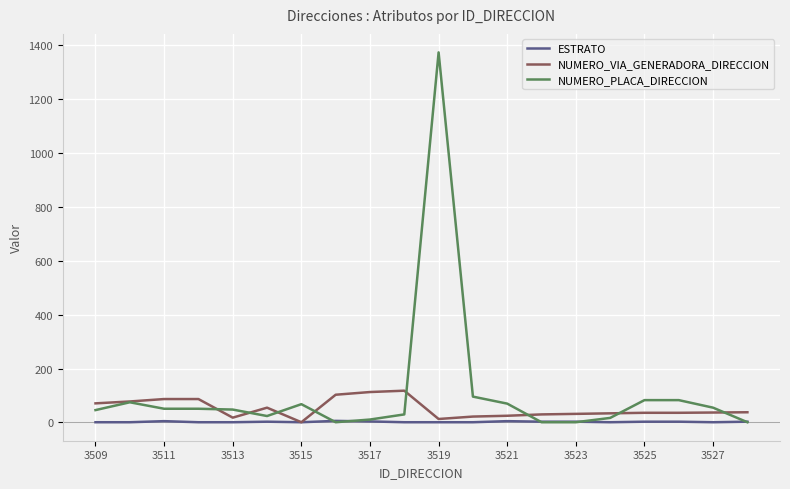

List the series in order of their overall mean, lowest first.

ESTRATO, NUMERO_VIA_GENERADORA_DIRECCION, NUMERO_PLACA_DIRECCION